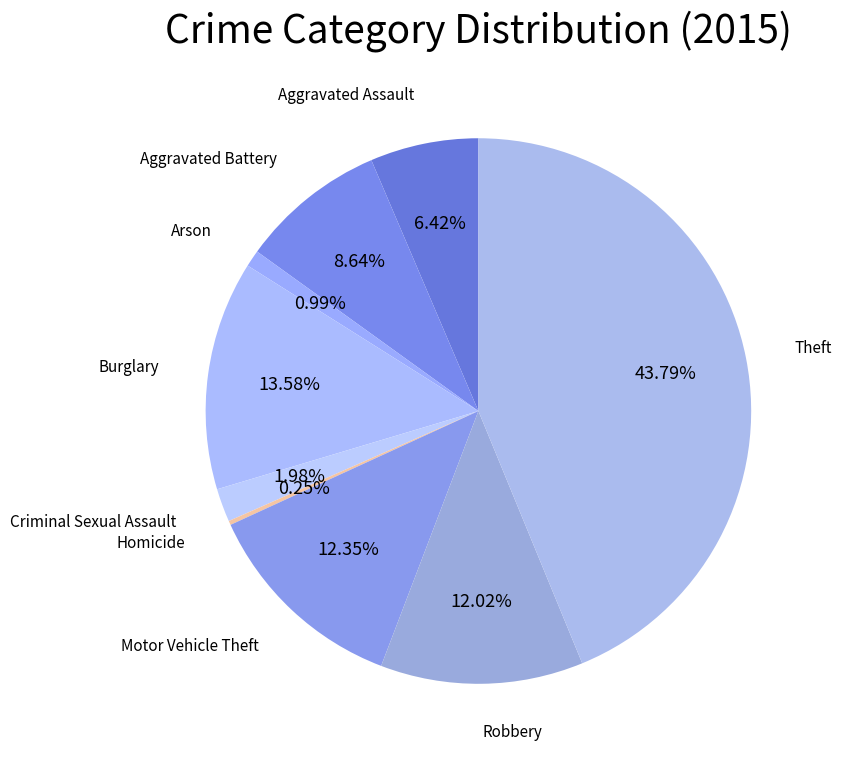

How many slices are in this pie chart?

9